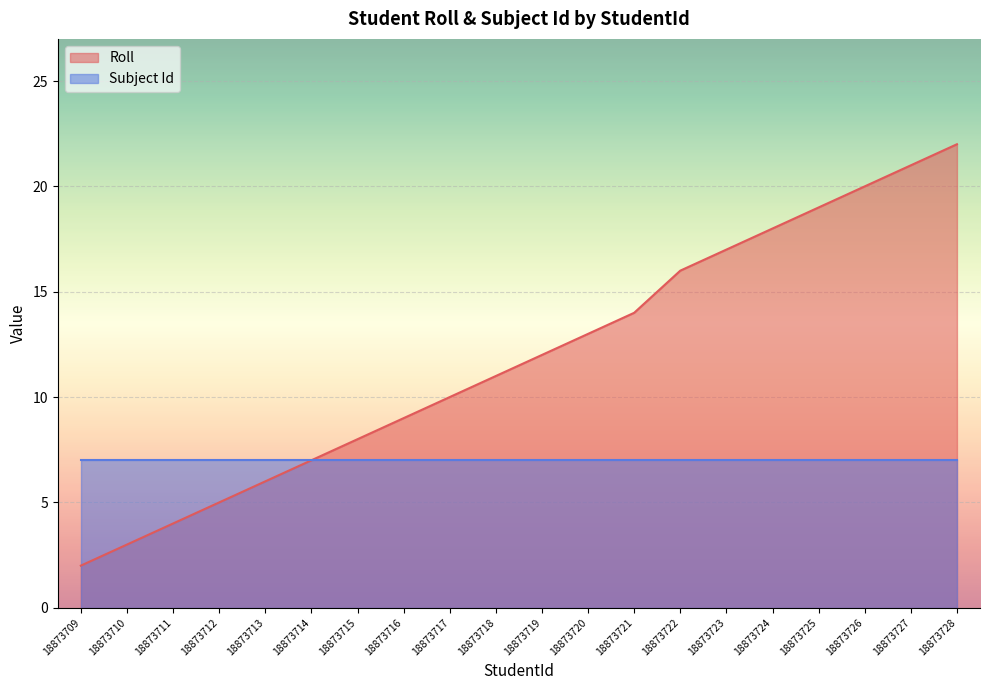

What is the average value?

12